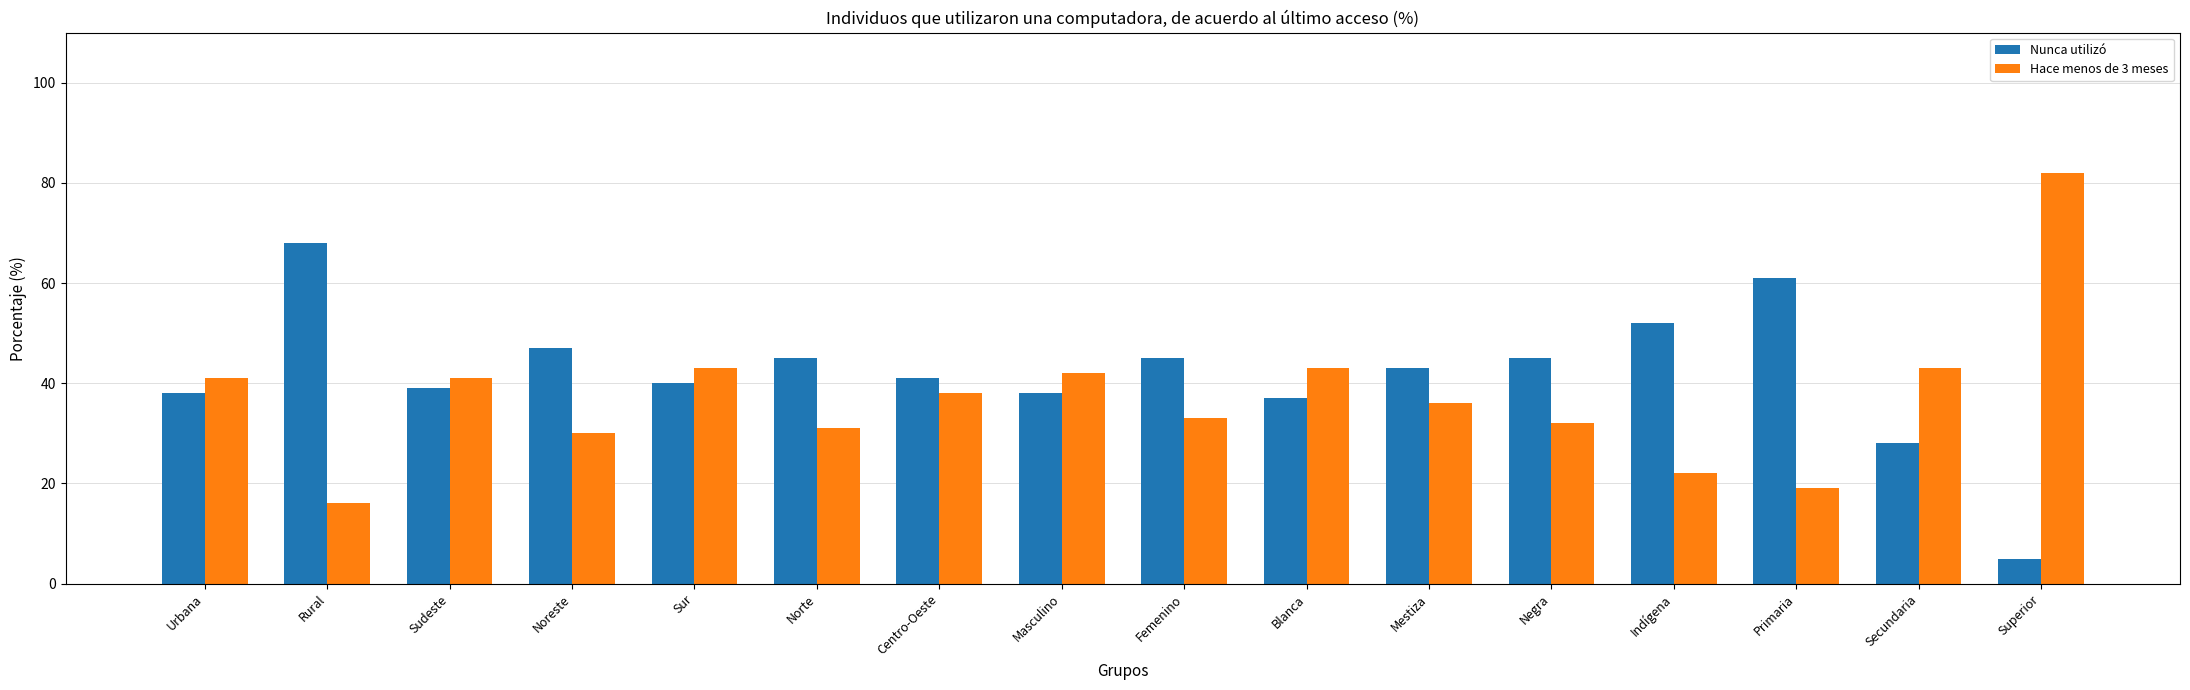

Which series has the largest total across all categories?

Nunca utilizó